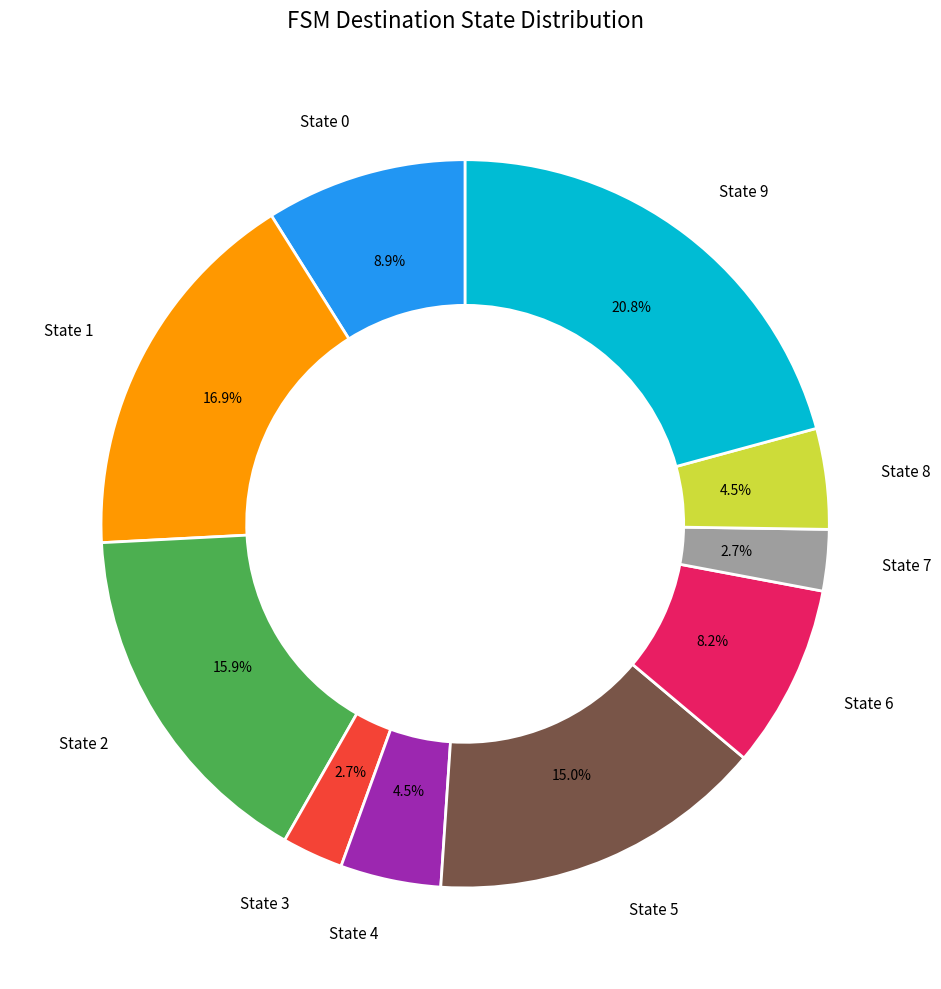

What is the largest slice in the pie chart?

State 9